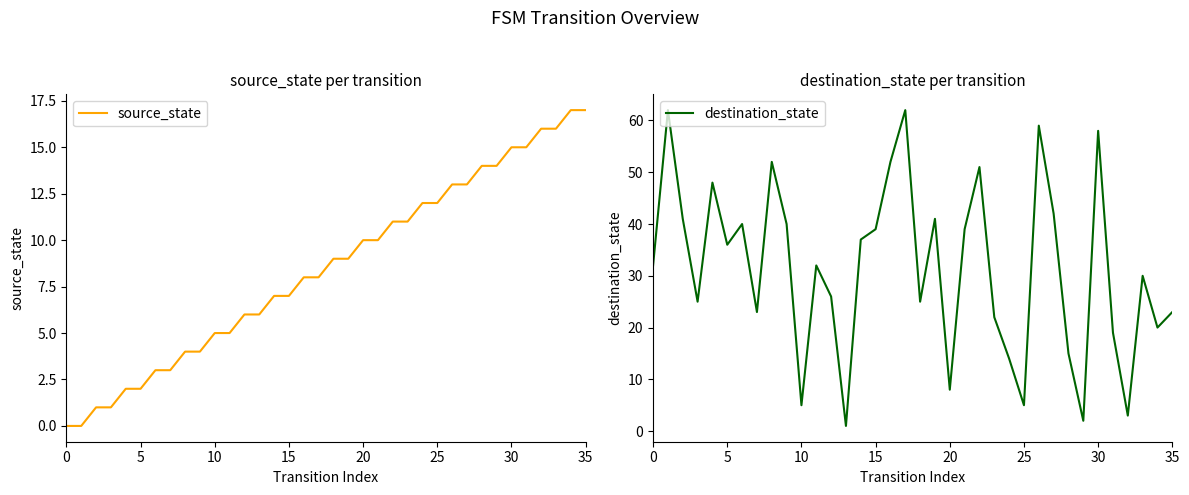

The value of source_state at 25 is 8. True or false?

False